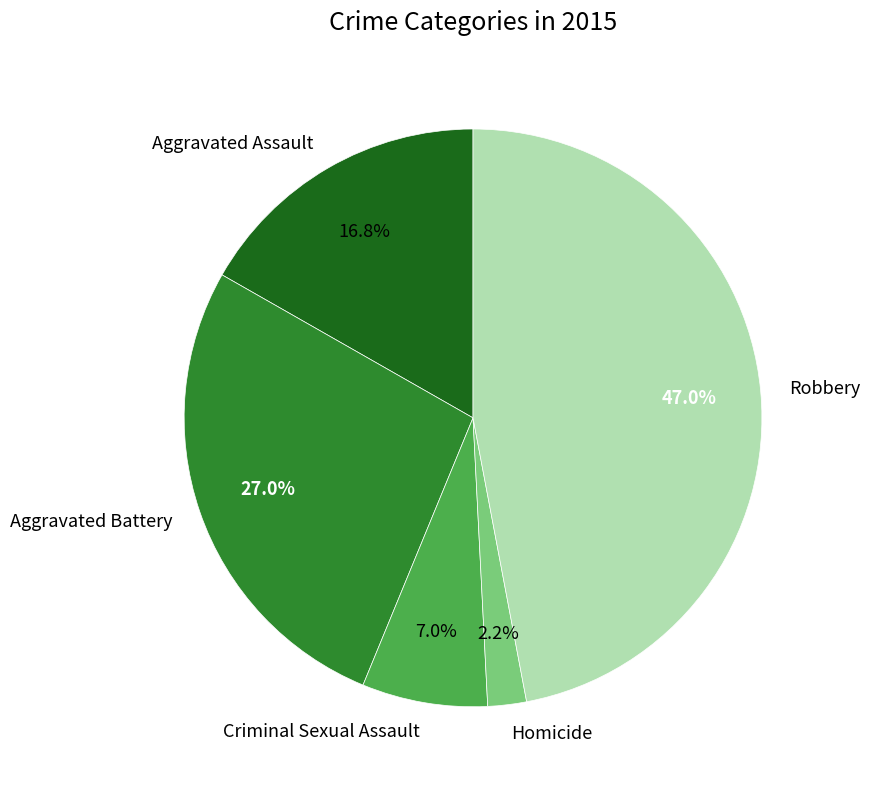

What portion of the pie excludes Aggravated Battery?

73.0%